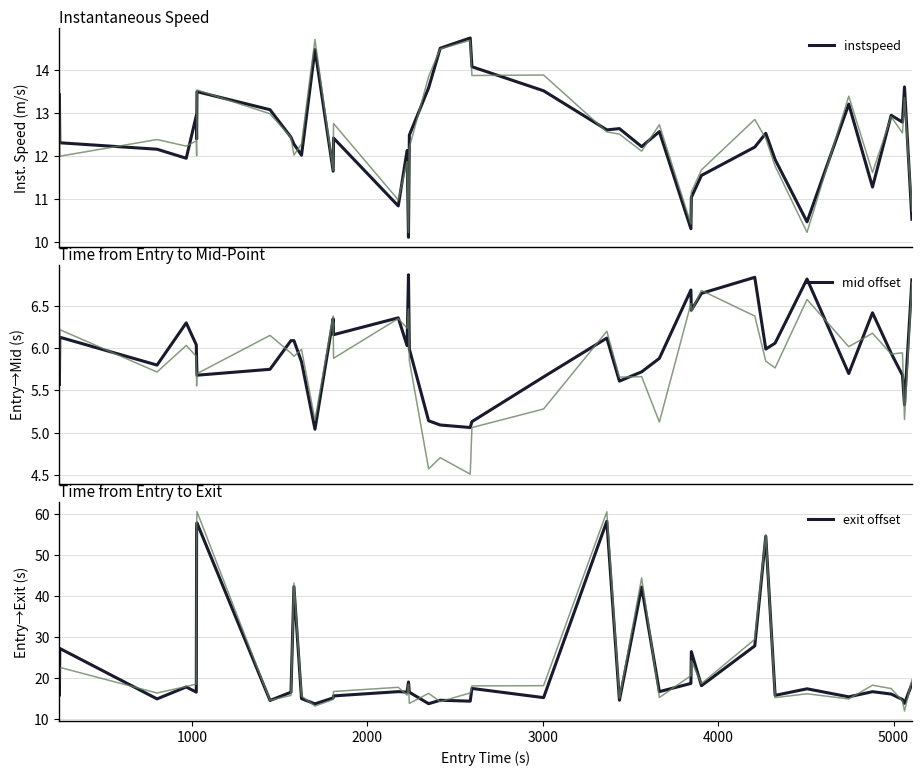

How many interior local valleys does the instspeed series have?

12